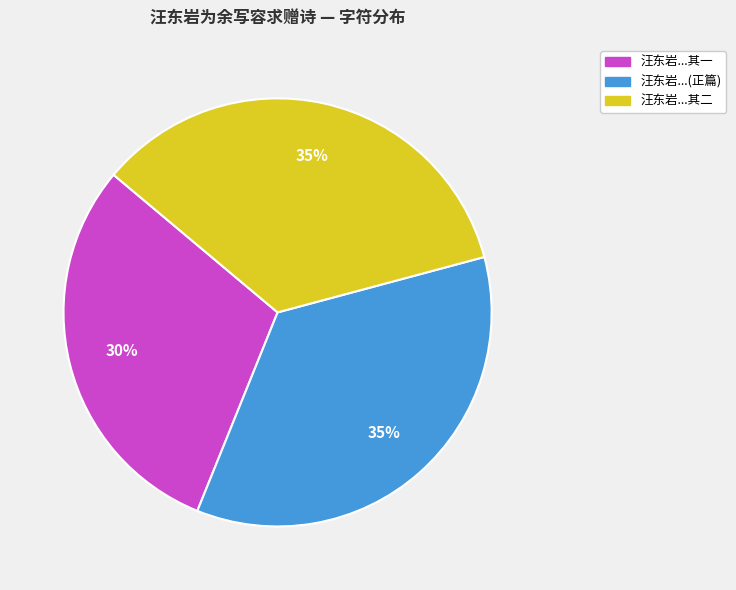

To the nearest percent, what is the difference between the largest and smallest slice percentages?

5%